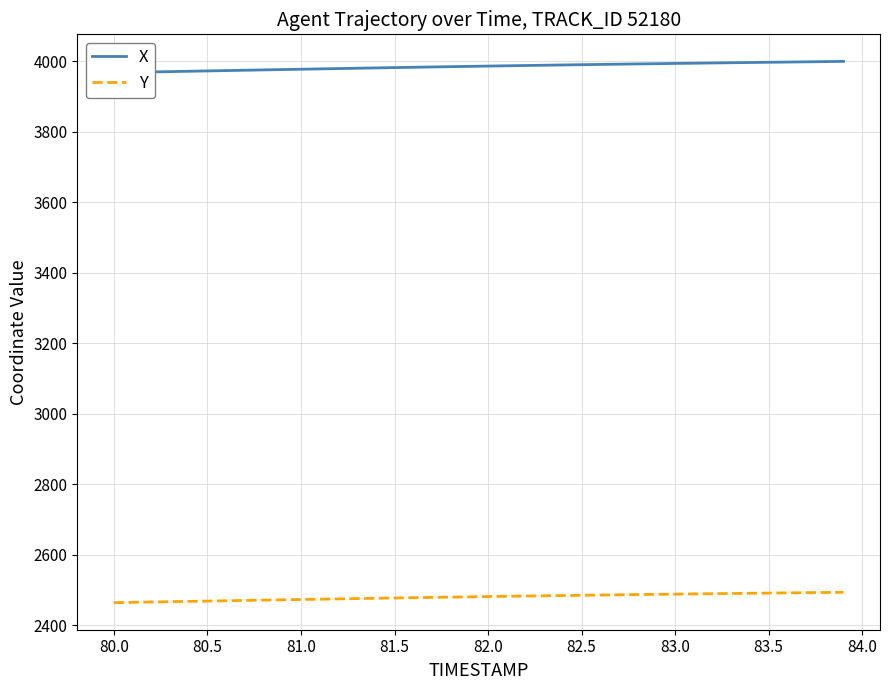

Reading left to right, transcribe all the data shown in this chart.

X: 3968.1	3969.0	3970.0	3971.0	3972.0	3972.9	3973.9	3974.9	3975.8	3976.8	3977.8	3978.7	3979.6	3980.6	3981.5	3982.4	3983.3	3984.2	3985.0	3985.8	3986.7	3987.5	3988.3	3989.1	3989.9	3990.6	3991.4	3992.1	3992.8	3993.5	3994.2	3994.8	3995.5	3996.2	3996.8	3997.4	3998.1	3998.7	3999.3	4000.0
Y: 2464.4	2465.3	2466.2	2467.1	2468.0	2468.9	2469.8	2470.7	2471.6	2472.5	2473.4	2474.3	2475.2	2476.0	2476.9	2477.7	2478.5	2479.4	2480.2	2480.9	2481.7	2482.5	2483.2	2483.9	2484.7	2485.4	2486.1	2486.7	2487.4	2488.0	2488.7	2489.3	2489.9	2490.4	2491.0	2491.6	2492.2	2492.7	2493.3	2493.8